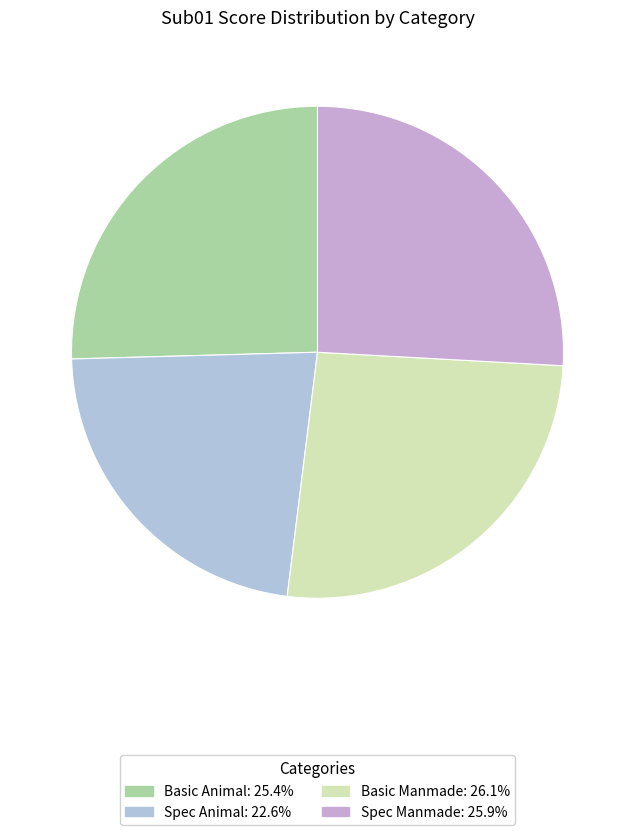

Count the number of slices in the pie.

4